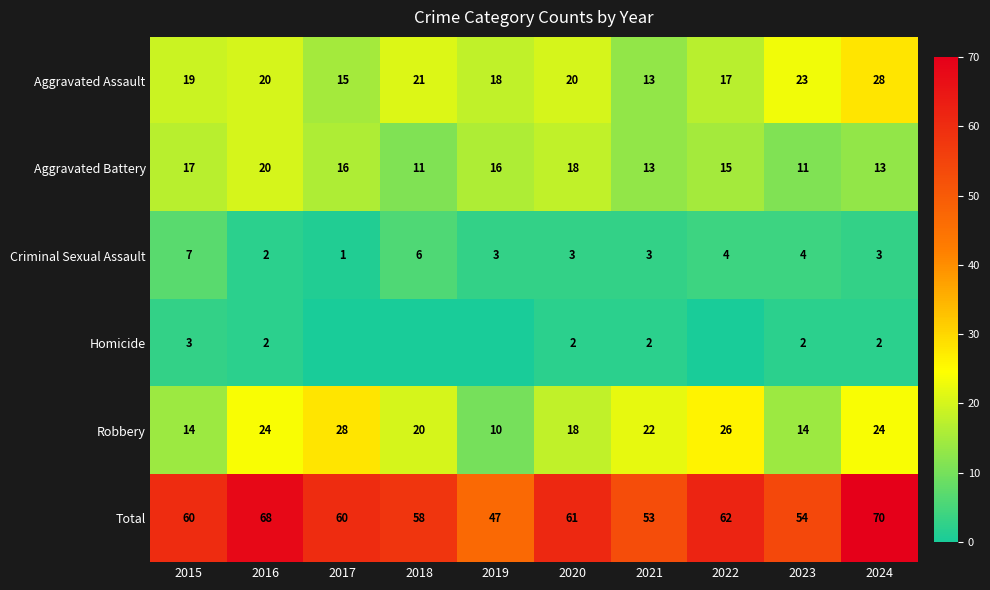

What is the average value of the Aggravated Assault series?

19